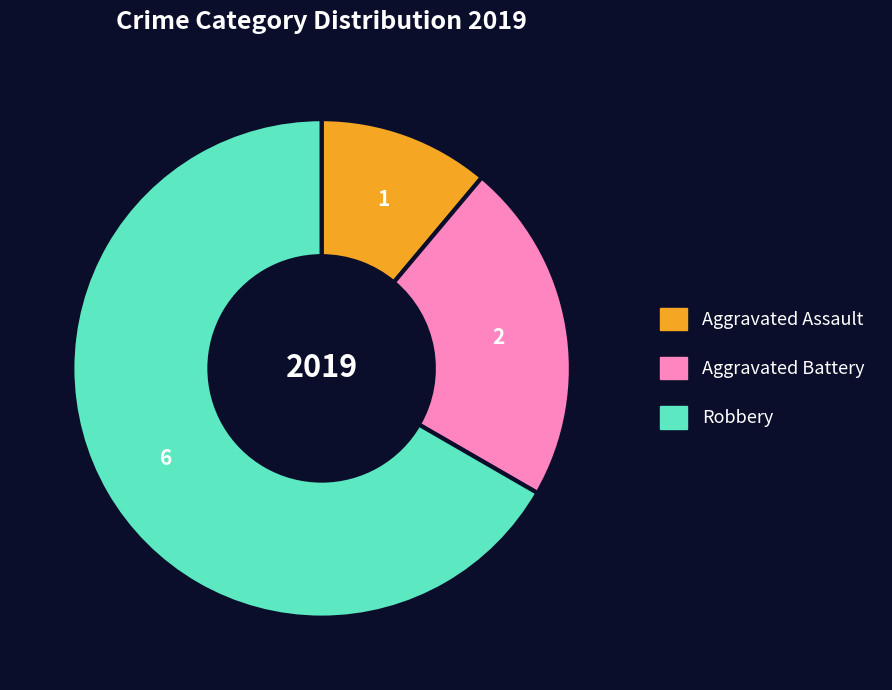

Do Aggravated Battery and Robbery together represent more than half of the pie?

Yes